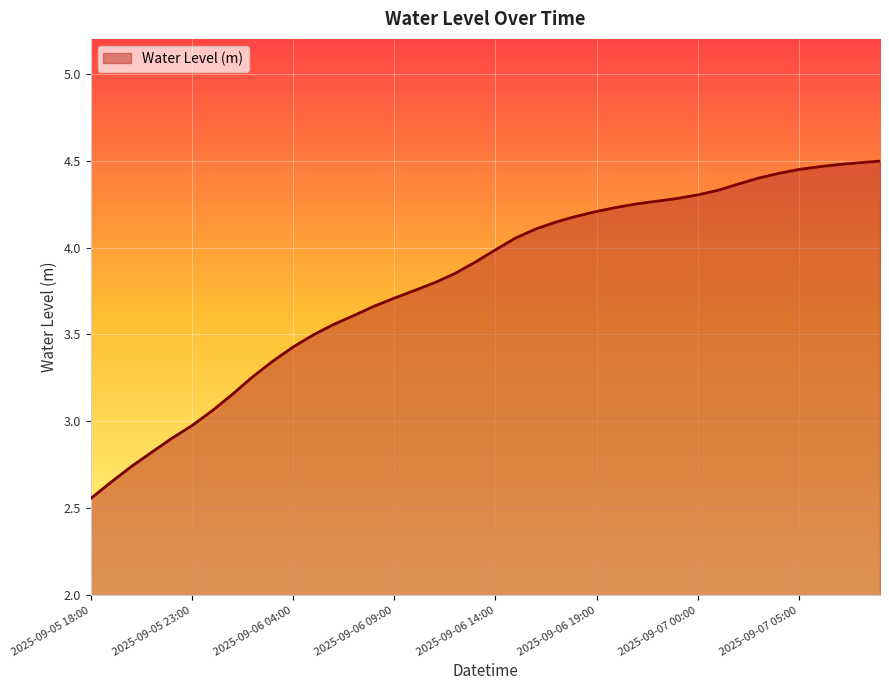

What is the difference between the maximum and minimum values?

1.9